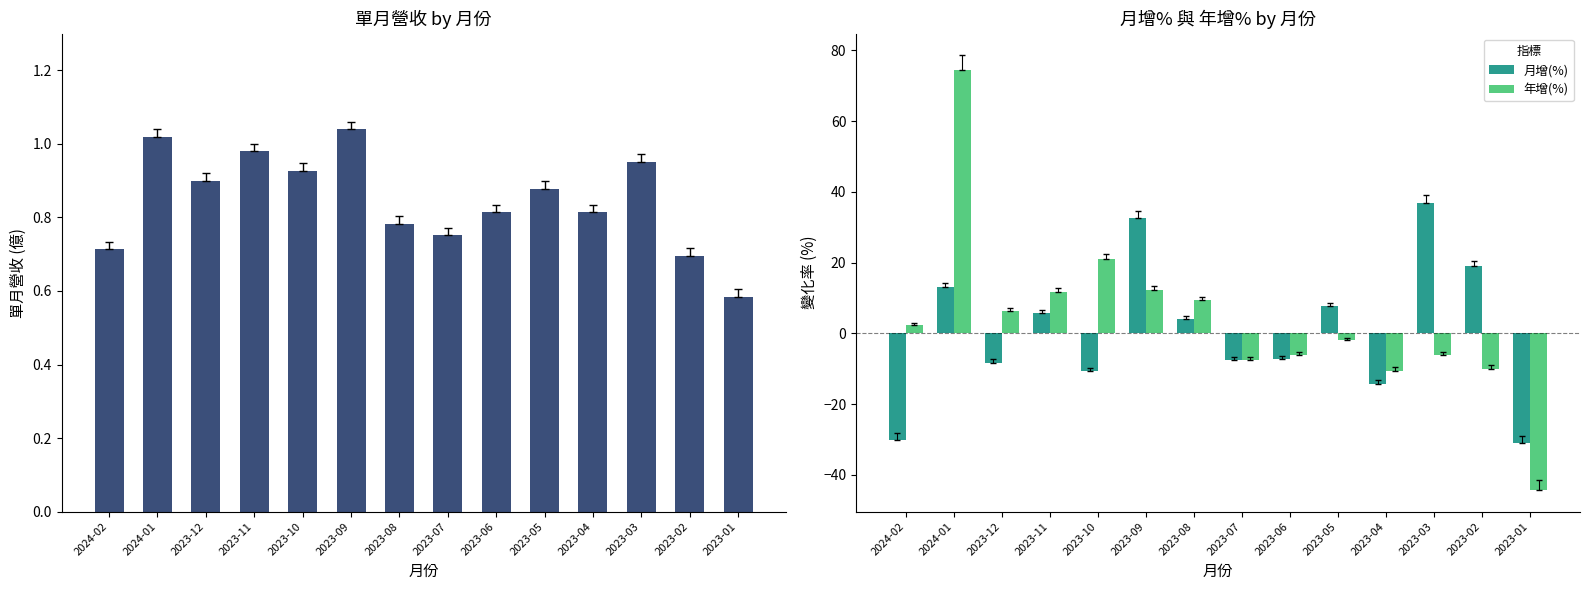

Is it true that 單月營收(億) equals 0.8 at 2023-08?

True